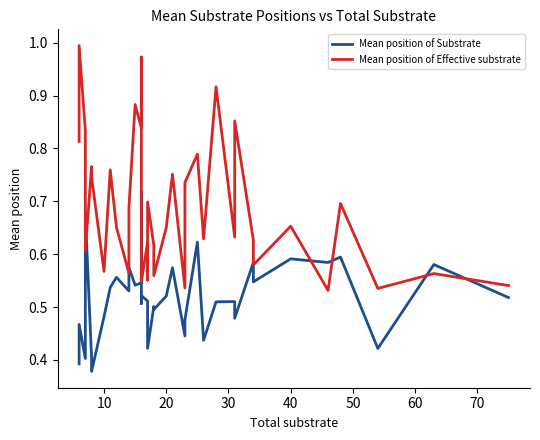

What are all the series names shown in the legend?

Mean position of Substrate, Mean position of Effective substrate